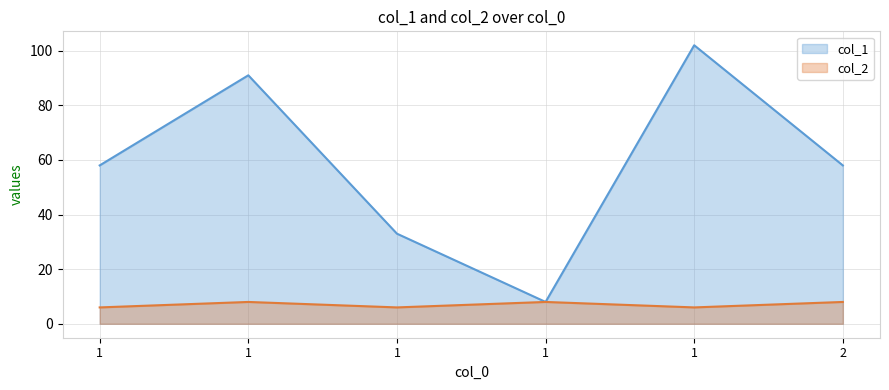

Does the chart display data point markers on the line(s)?

No